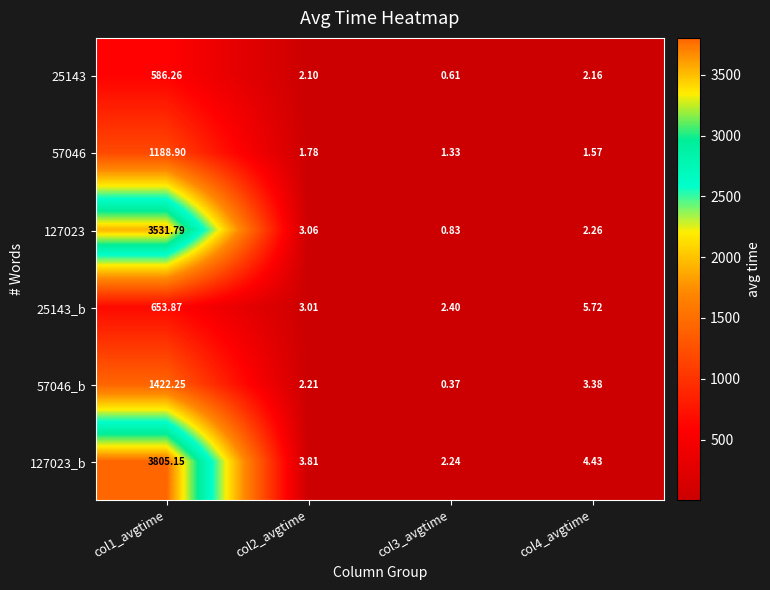

Count the number of data series in this chart.

6